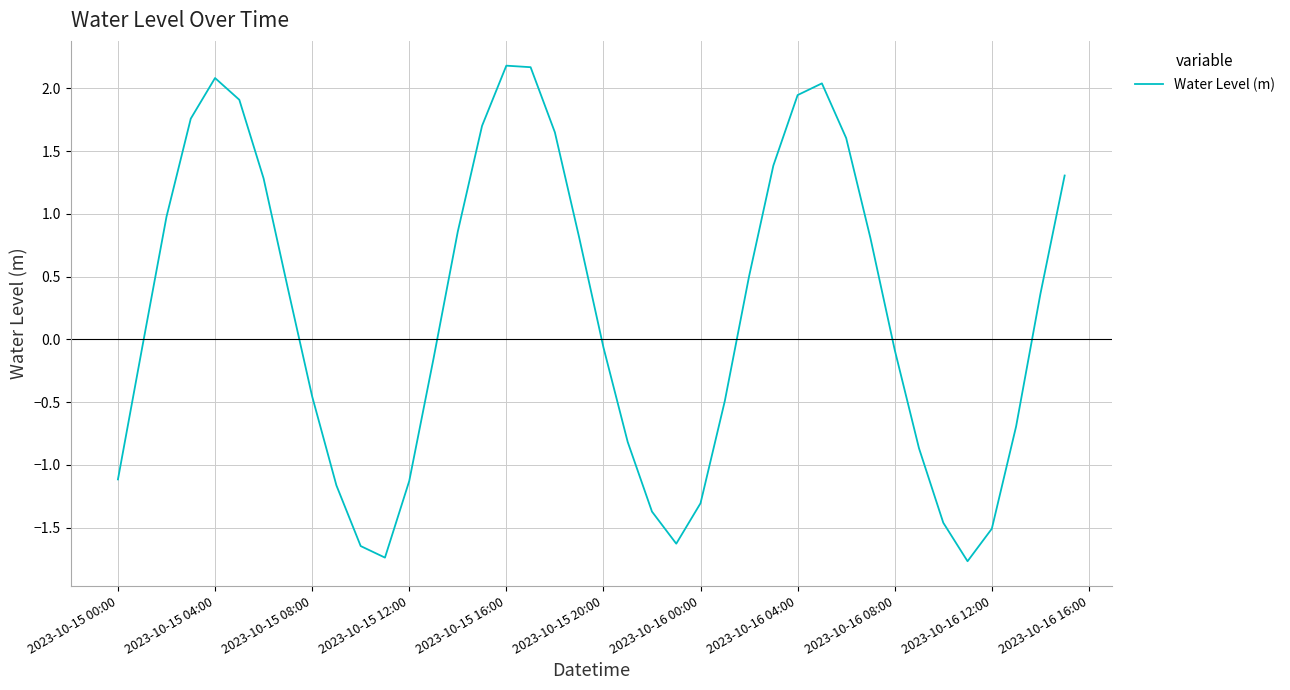

What is the difference between the maximum and minimum values?

3.9